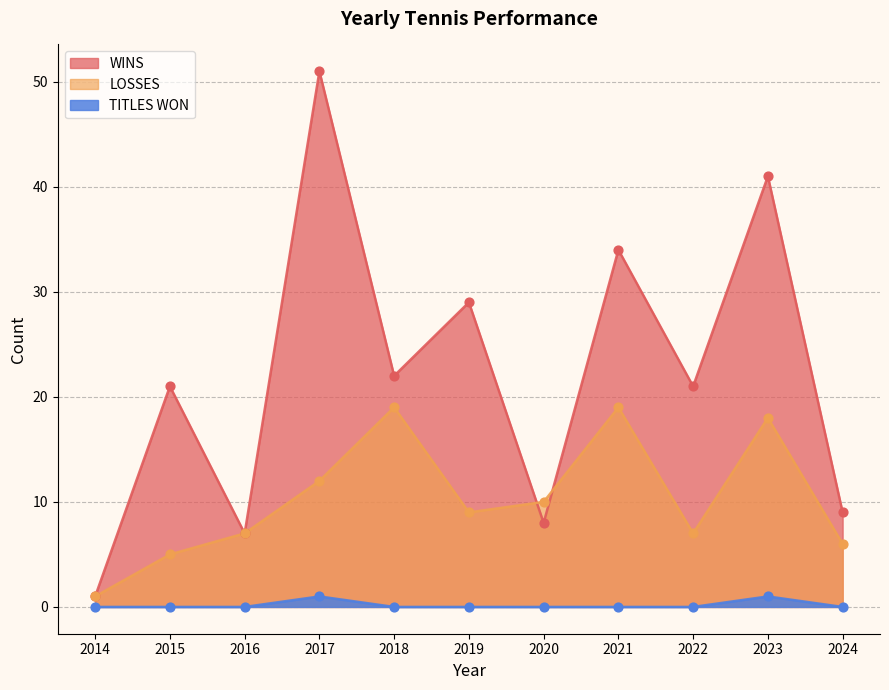

Which series contains the lowest Y value?

TITLES WON